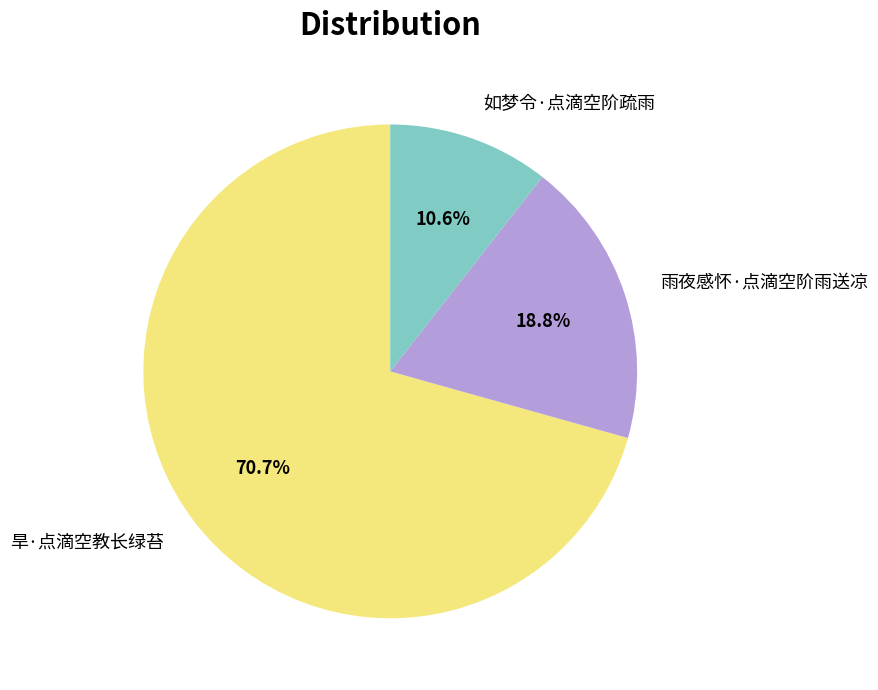

To the nearest percent, what is the difference between the largest and smallest slice percentages?

60%